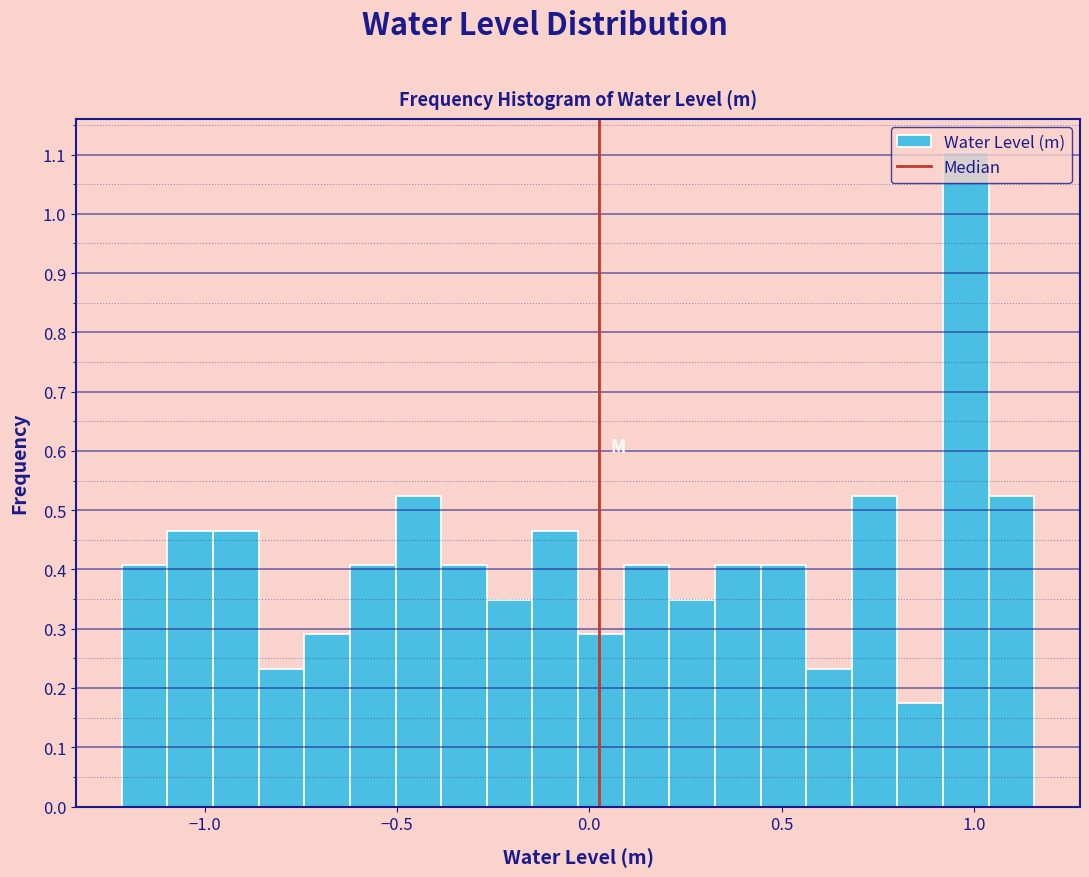

Around what value on the x-axis is the tallest bar? Give the approximate position of its centre, as read against the axis.

1.00